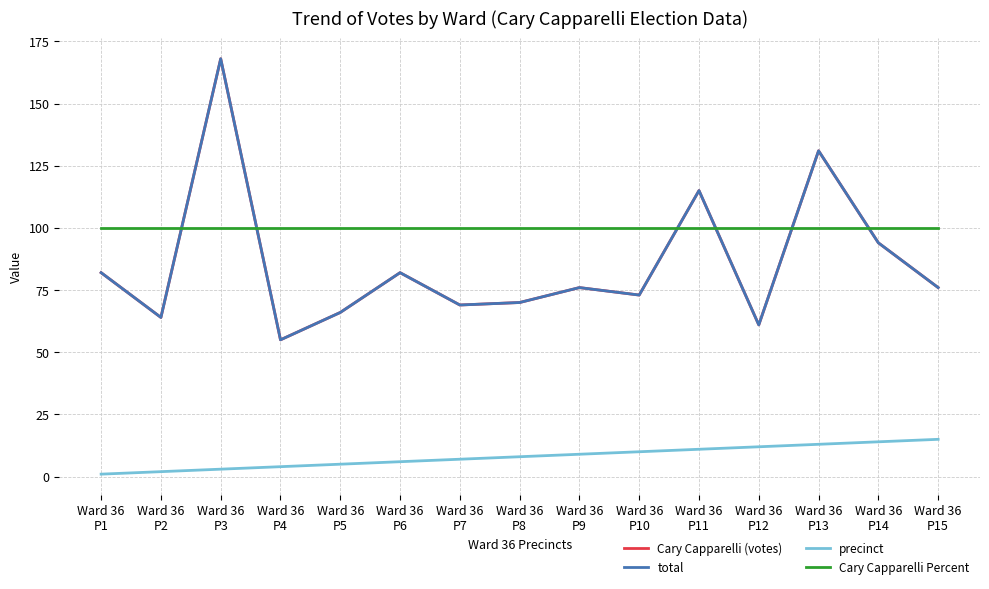

Between which two adjacent categories do Cary Capparelli (votes) and Cary Capparelli Percent first intersect?

Ward 36
P2 and Ward 36
P3